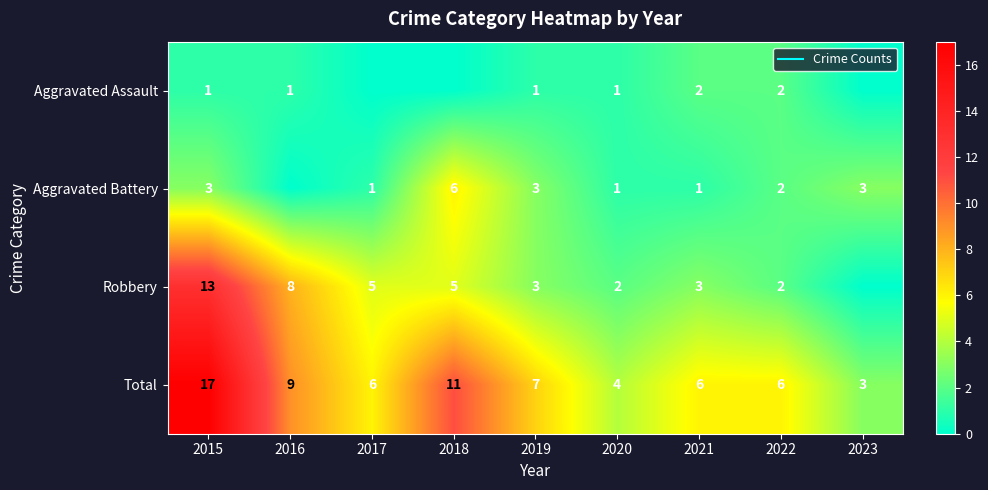

How many values in the Total series exceed 6?

4